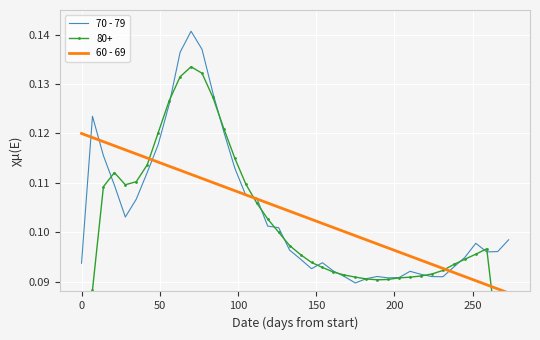

How many intersections are there between 60 - 69 and 70 - 79?

7